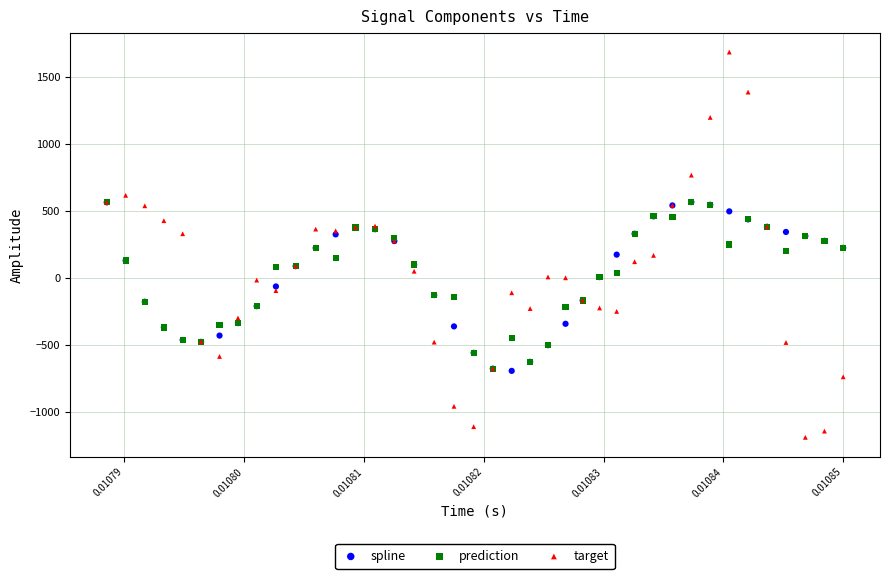

Which series has the largest Y range (max minus min)?

target